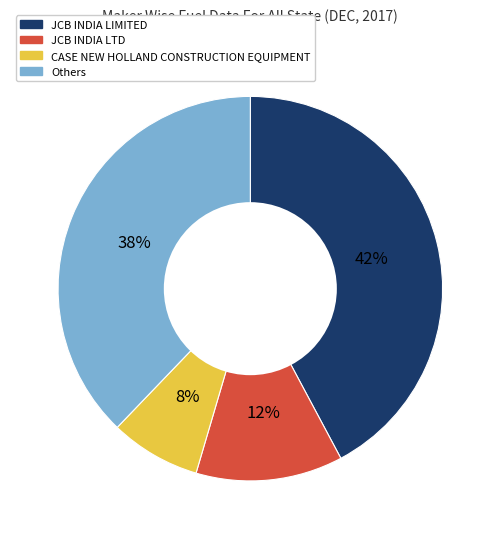

Is there a majority slice in this chart?

No